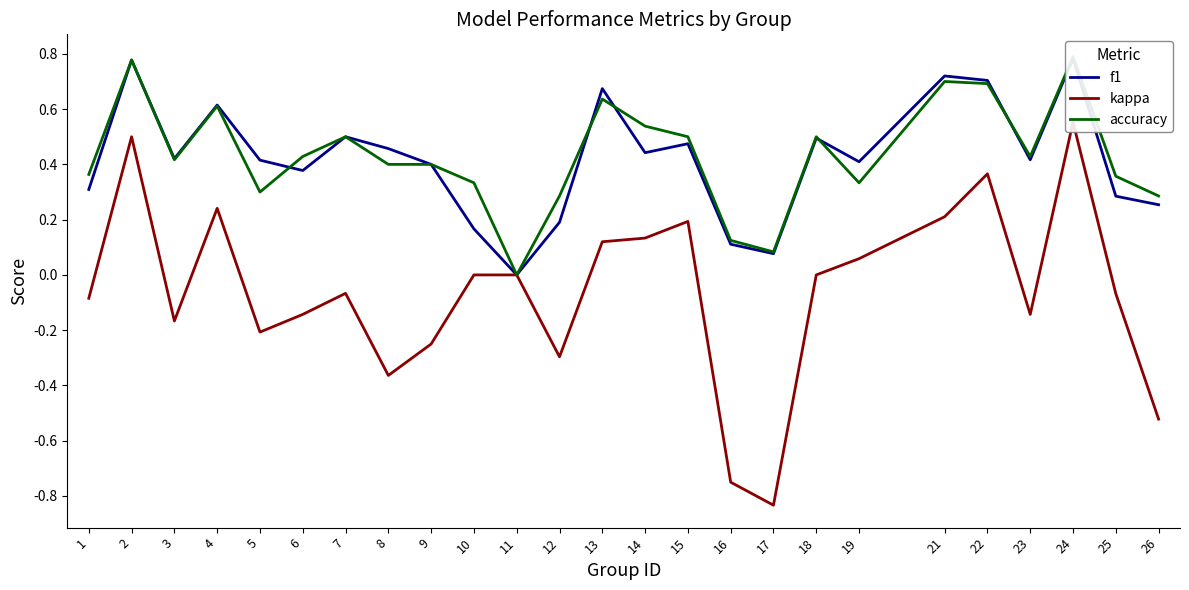

At which label does accuracy reach its minimum?

11